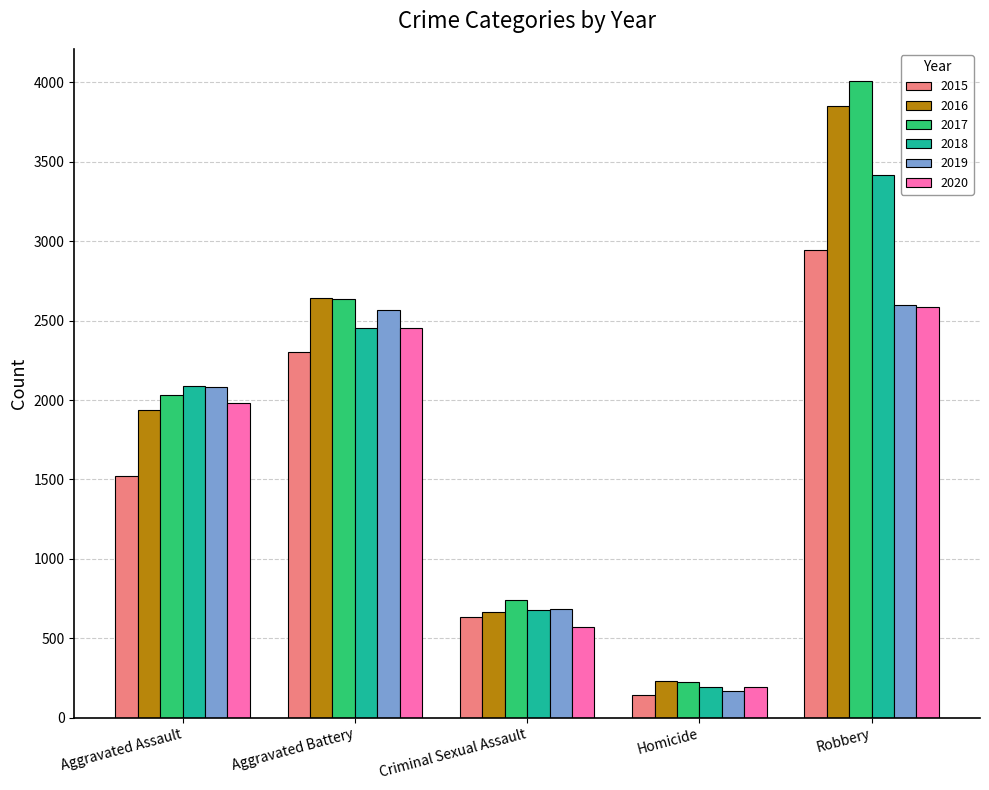

What is the approximate value of 2020 at Robbery?

2588